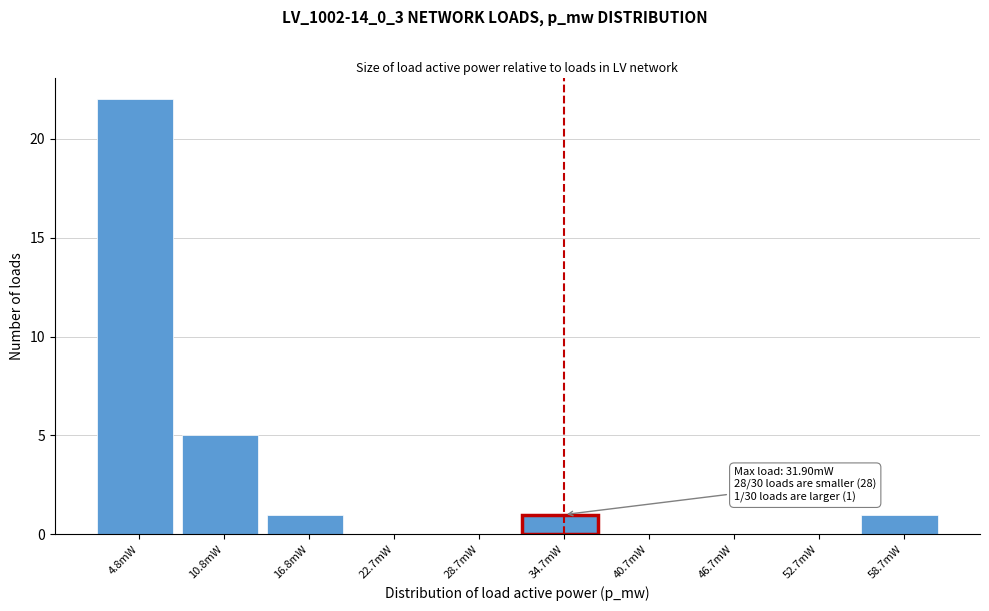

Reading right to left, list all the values displayed in this chart.

58.7mW=1	52.7mW=0	46.7mW=0	40.7mW=0	34.7mW=1	28.7mW=0	22.7mW=0	16.8mW=1	10.8mW=5	4.8mW=22